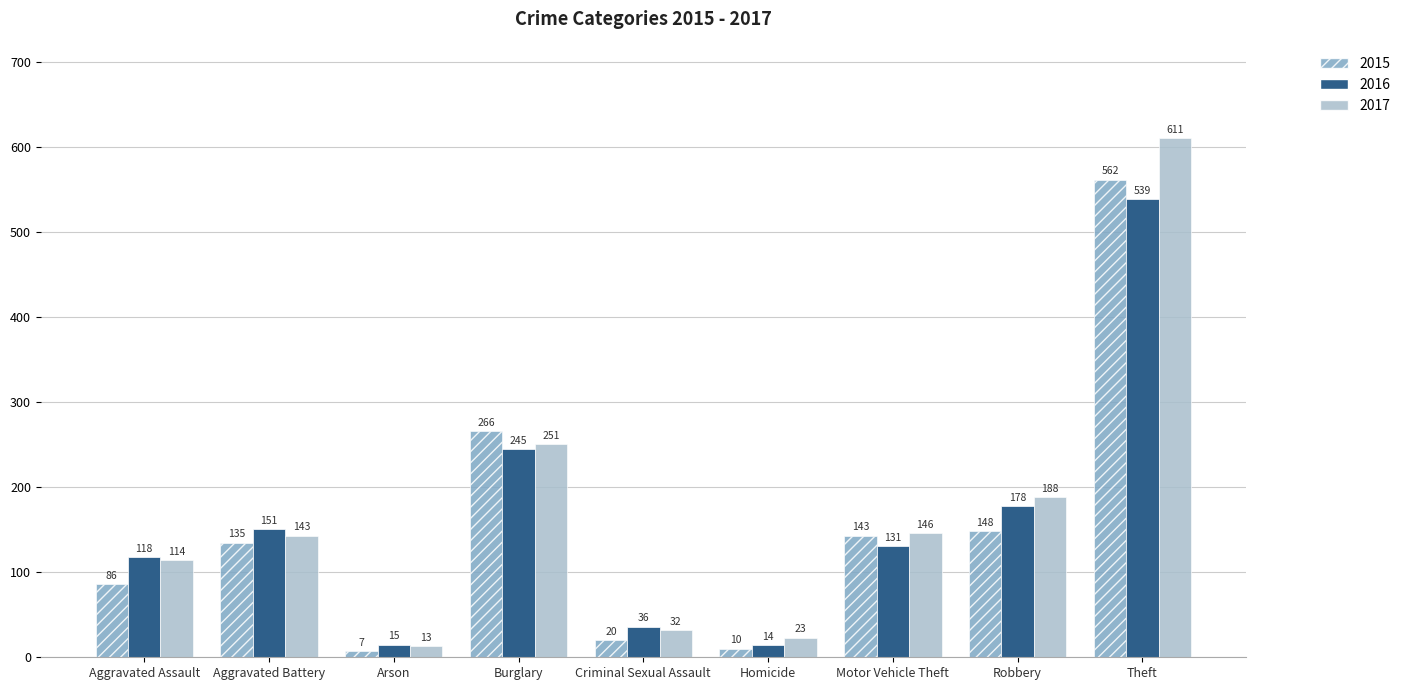

What is the smallest value displayed?

7